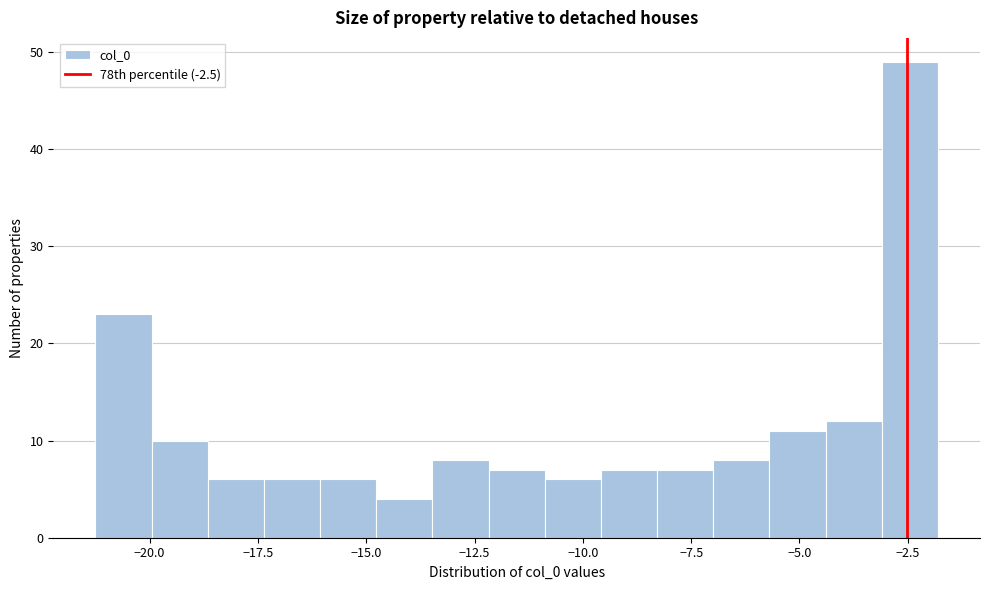

Read against the x-axis, roughly where is the centre of the tallest bar?

-2.5